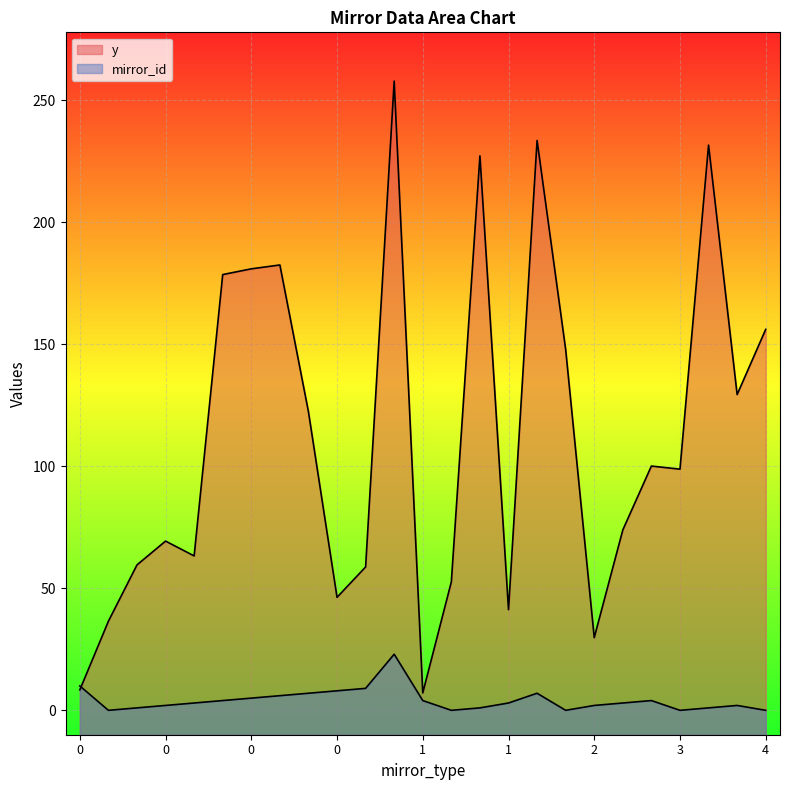

What is the difference between the maximum and minimum values in the mirror_id series?

23.0